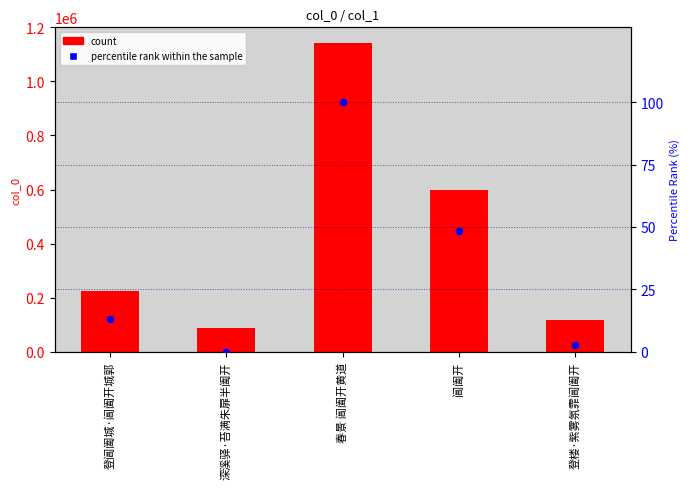

What is the total value across all series at 深溪驿·苔满朱扉半阖开?

87457.0